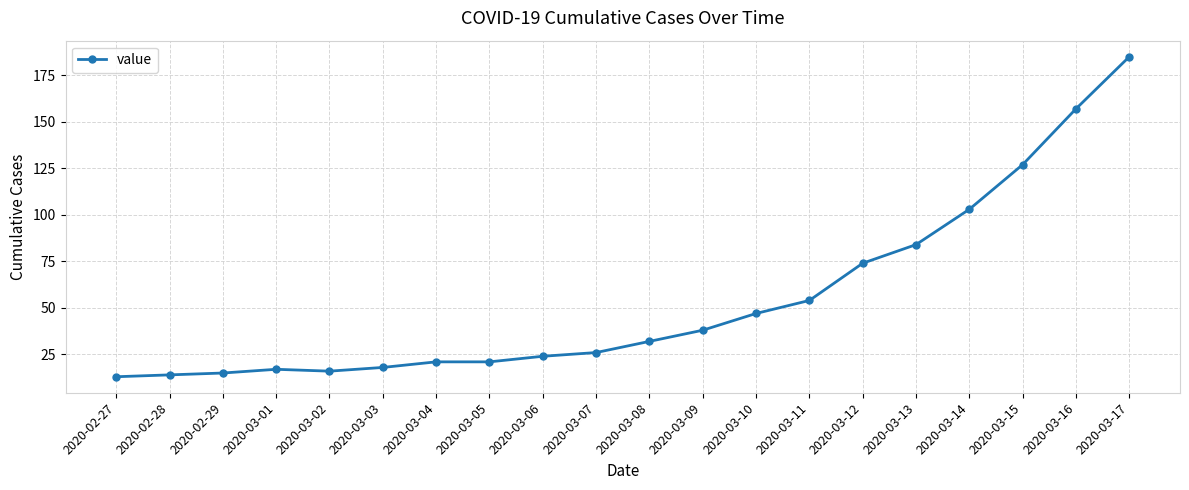

The chart shows a value of 54 at 2020-03-11. True or false?

True